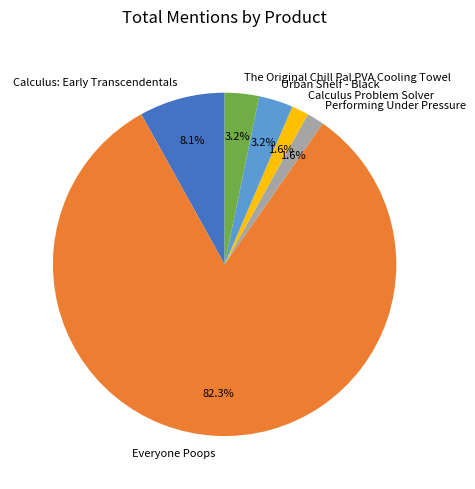

What is the total percentage of The Original Chill Pal PVA Cooling Towel and Calculus Problem Solver?

4.8%